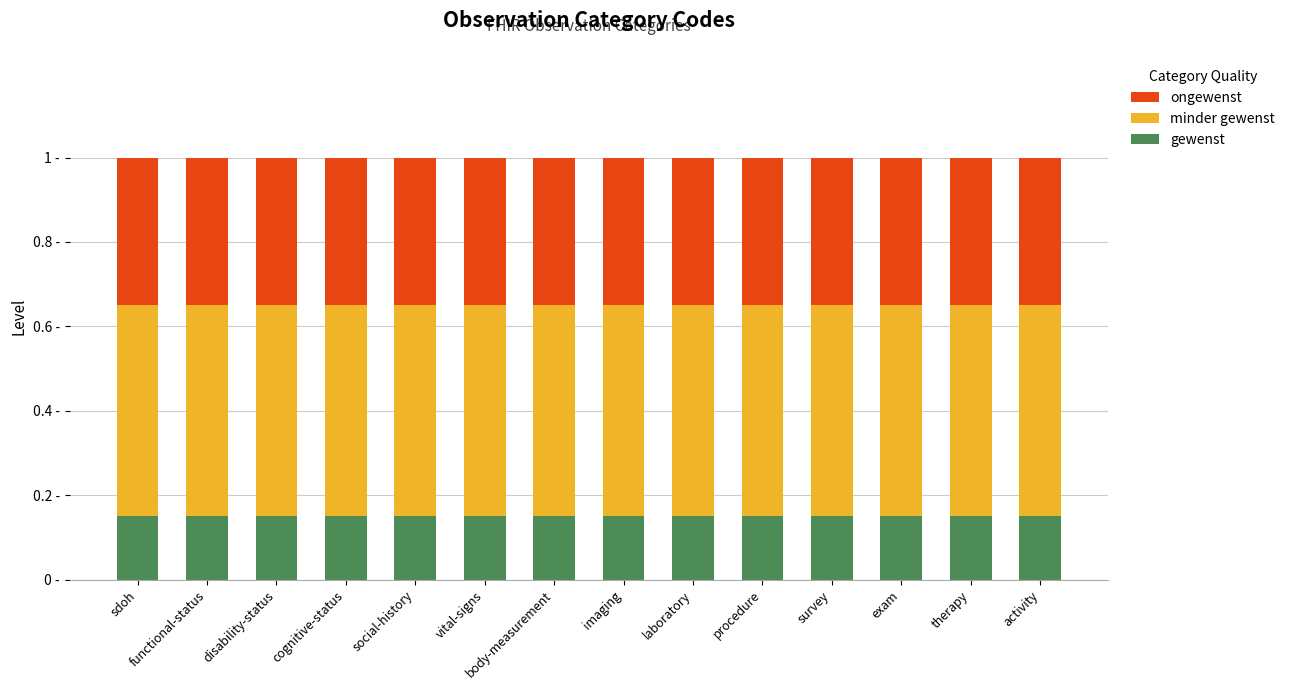

What is the label of the 5th bar from the right?

procedure